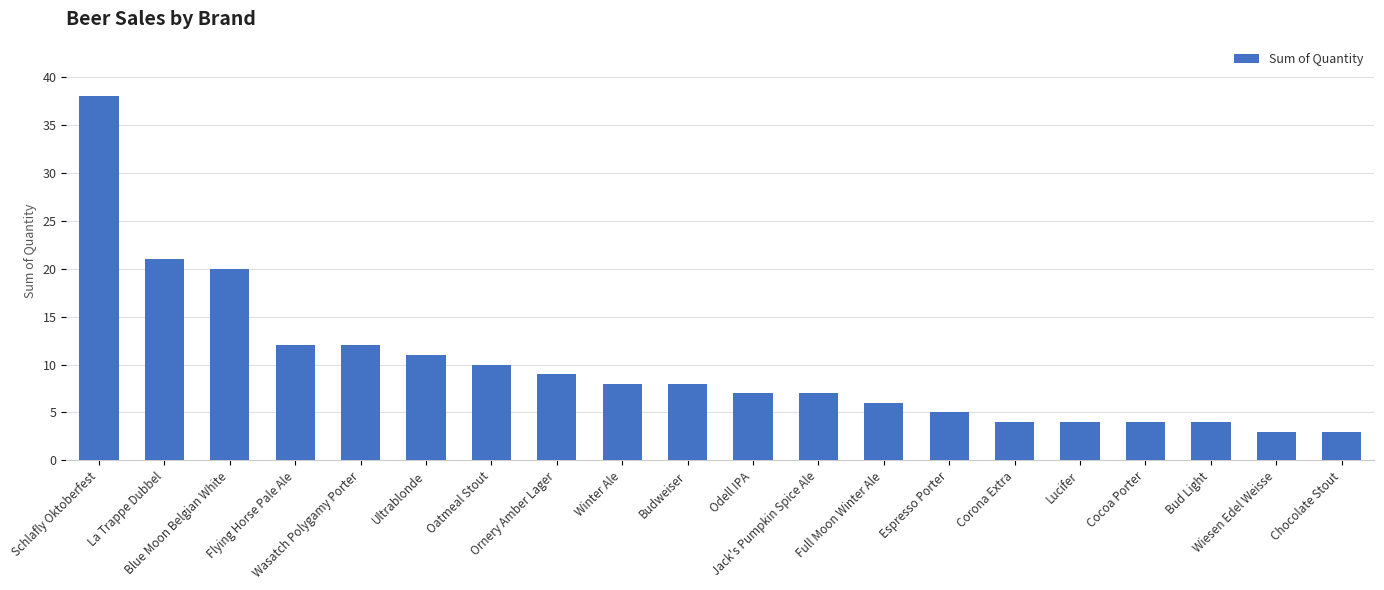

Reading right to left, extract all data points from this chart.

3	3	4	4	4	4	5	6	7	7	8	8	9	10	11	12	12	20	21	38